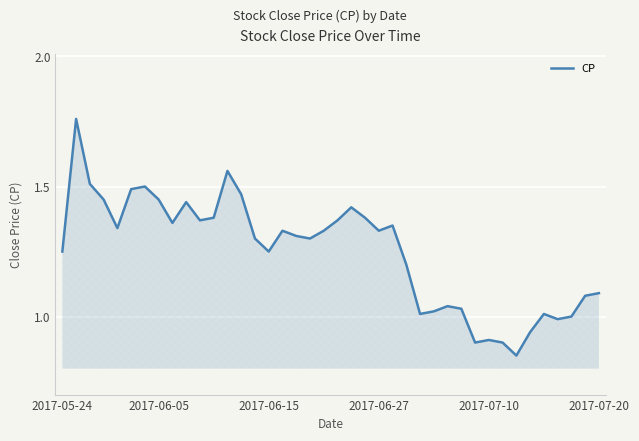

What is the sum of all values?

50.0